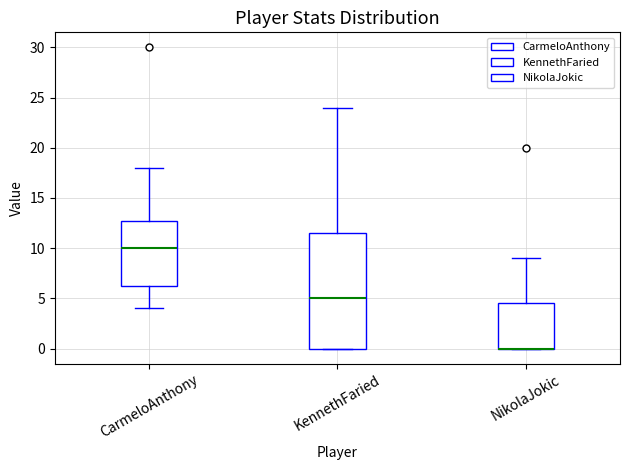

Where does the upper whisker of the box for NikolaJokic end on the y-axis? The values are not printed on the chart, so give them approximately, as read against the axis.

9.0